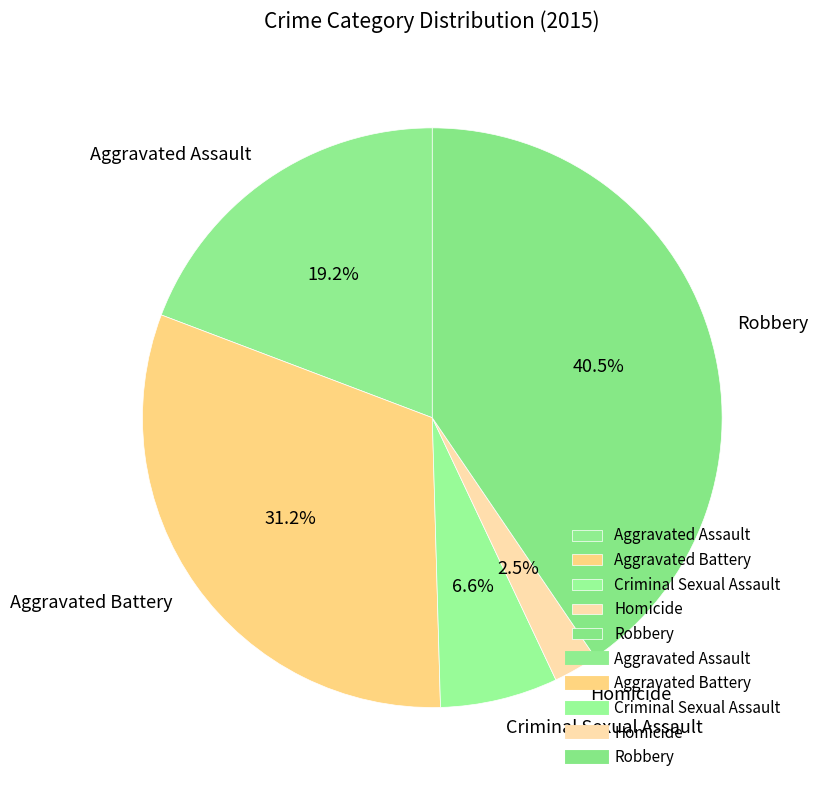

What is the smallest slice in the pie chart?

Homicide